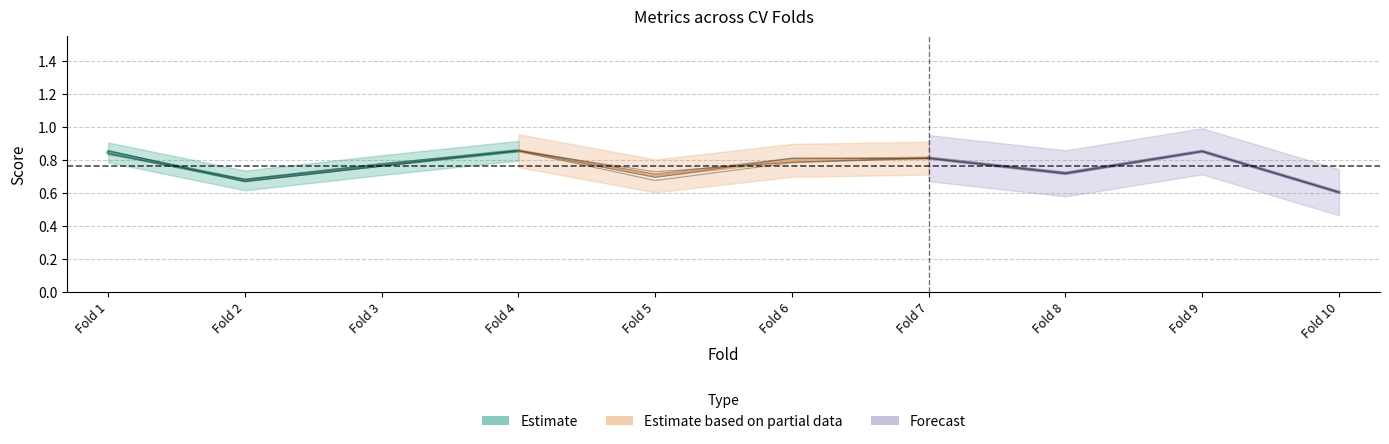

At how many categories does at least one series exceed 0?

10